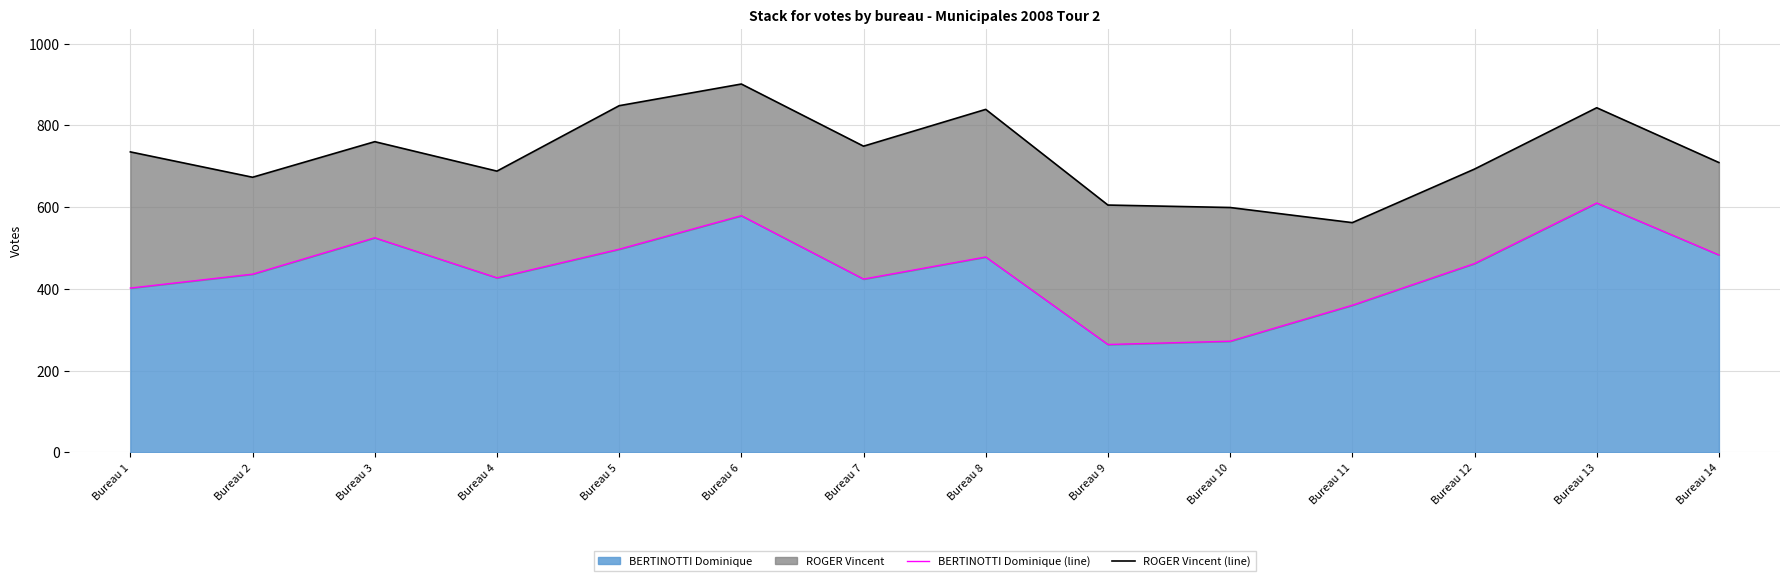

What is the highest value of the BERTINOTTI Dominique (line) series?

610